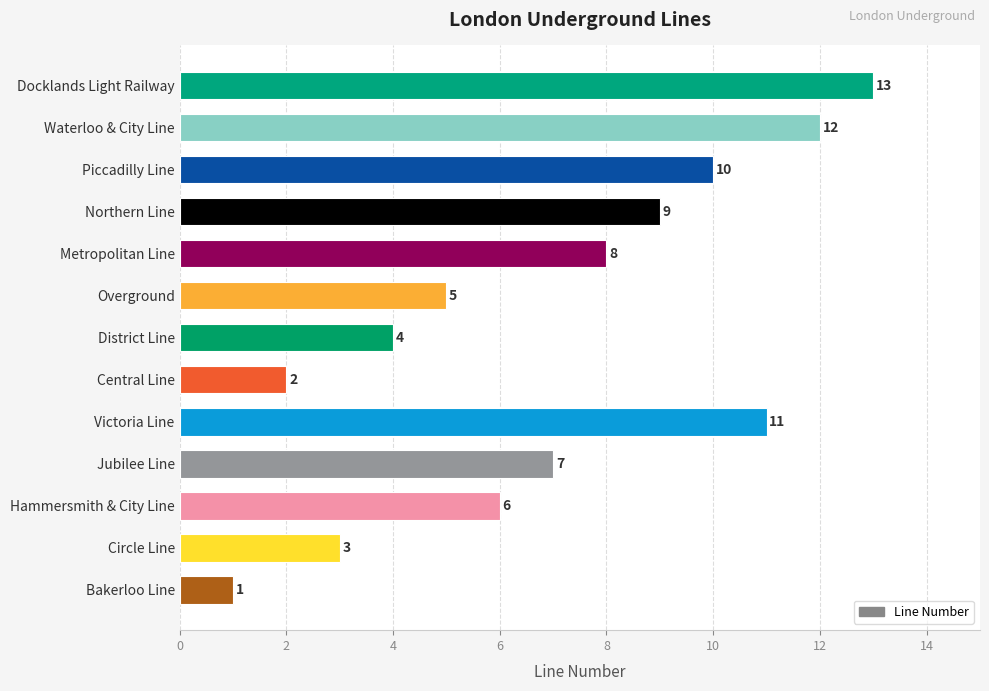

Is it true that the value at Jubilee Line is 7?

True